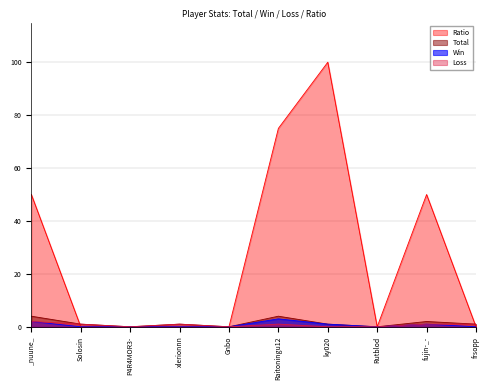

What is the difference between the second highest and minimum values in the Loss series?

1